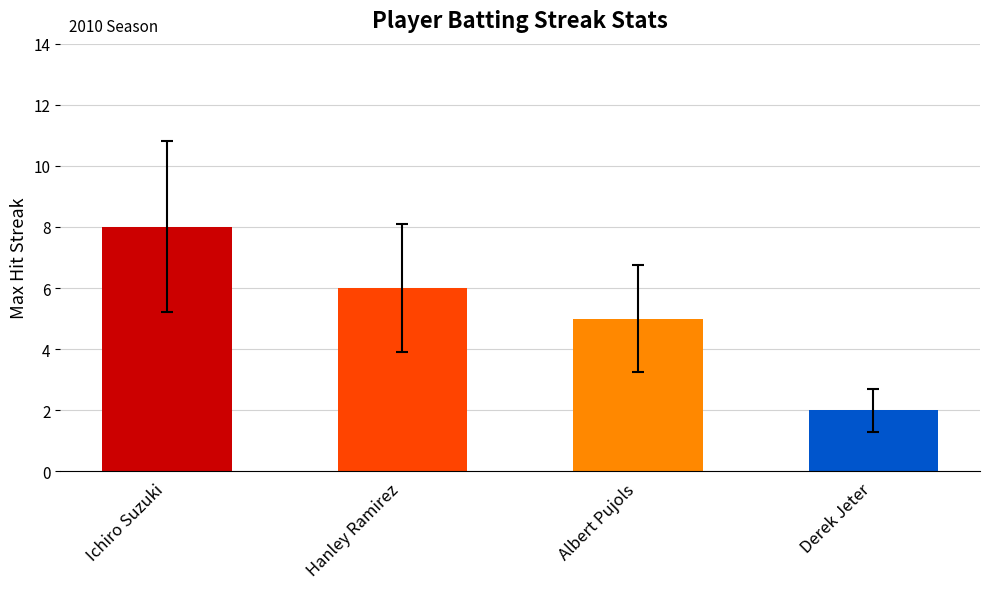

How many values are below 6?

2